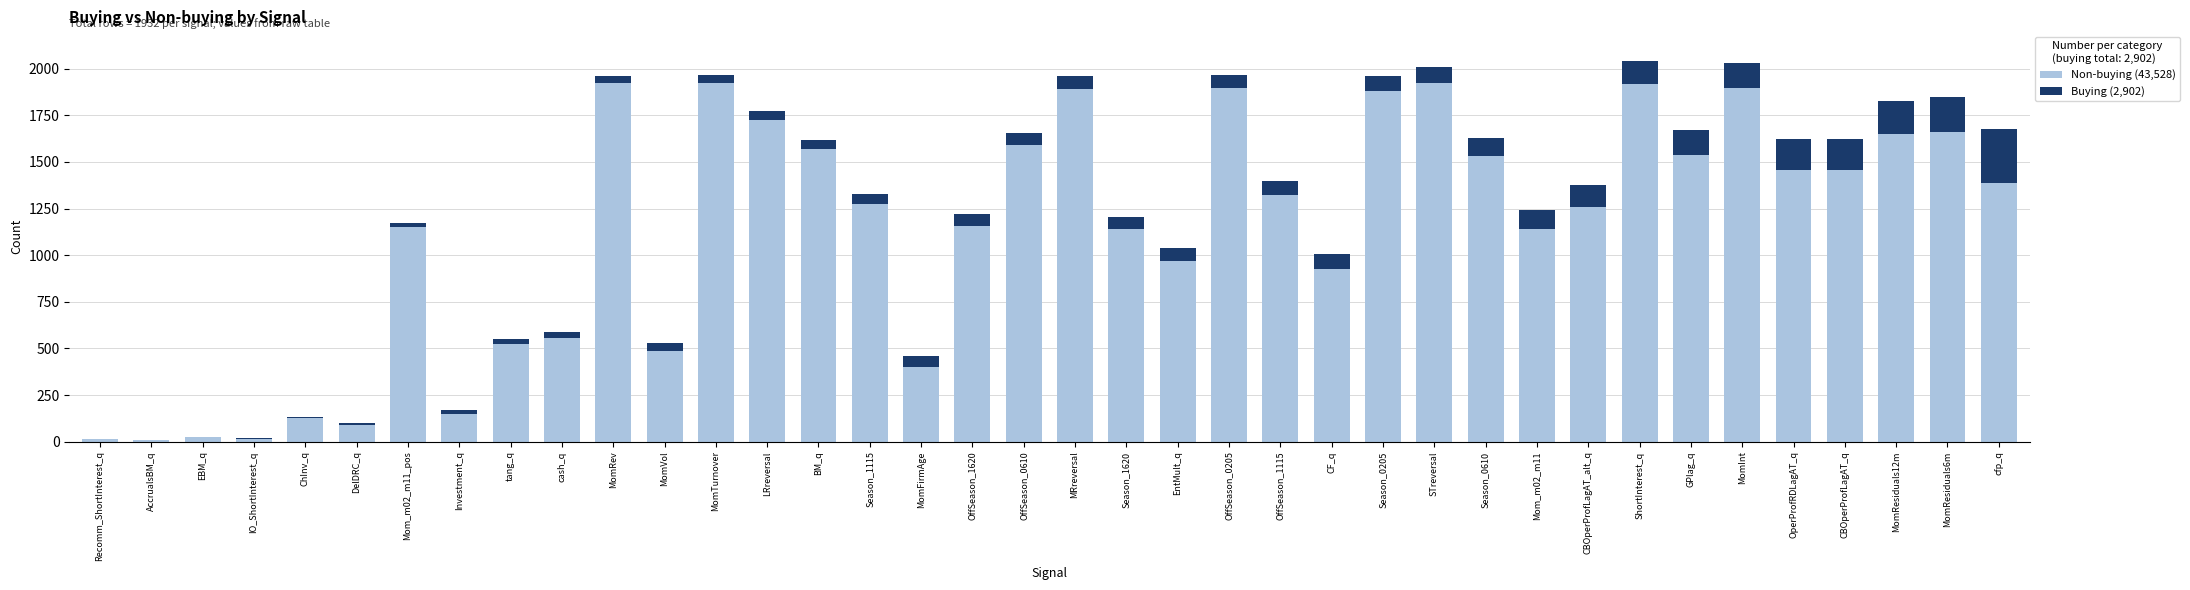

What is the total value across all series at MomInt?

2031